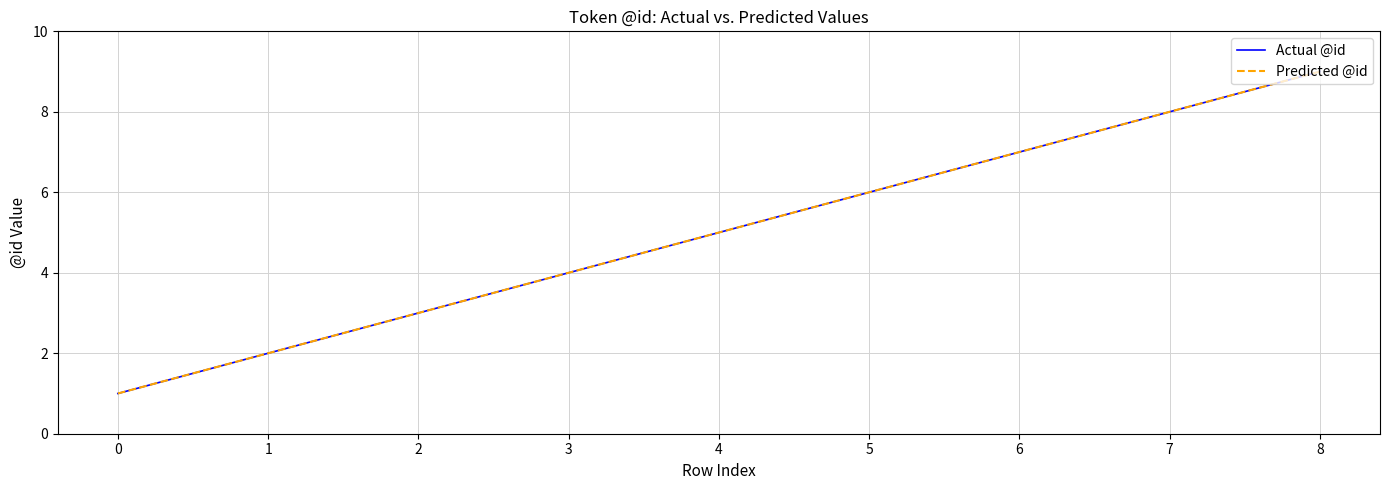

Does the chart have visible grid lines?

Yes